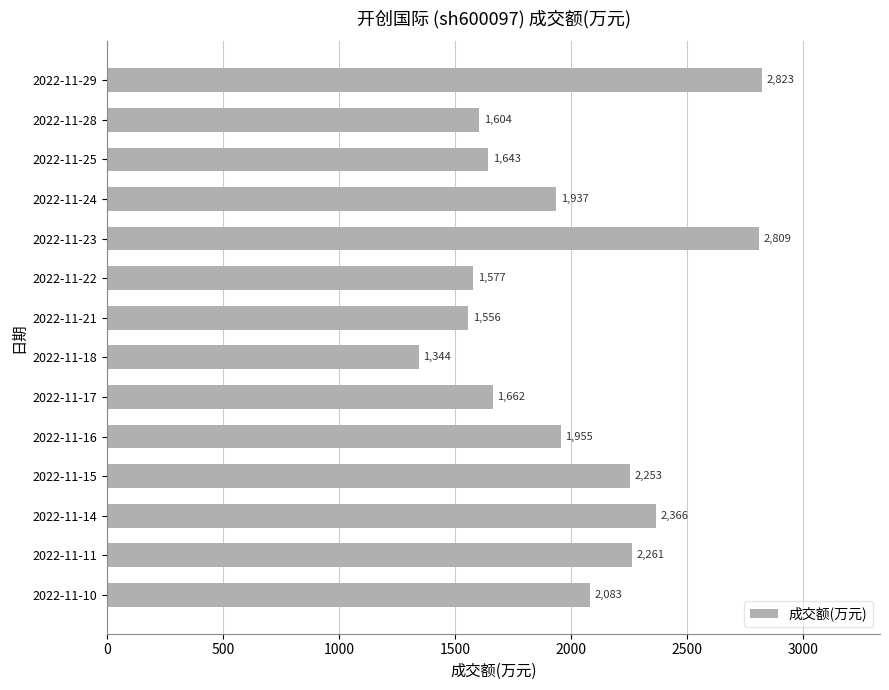

Reading top to bottom, extract all data points from this chart.

2823	1604	1643	1937	2809	1577	1556	1344	1662	1955	2253	2366	2261	2083